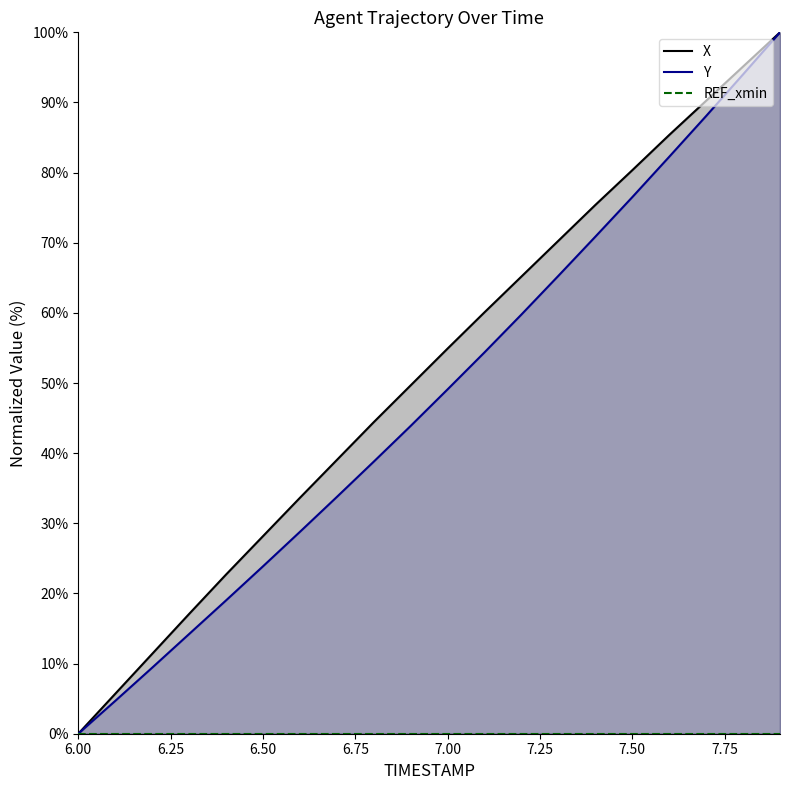

How many lines are shown in the chart?

3